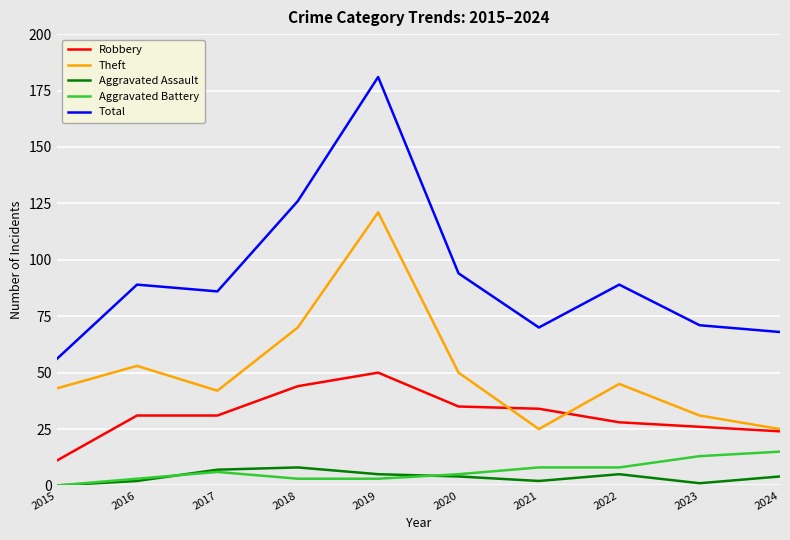

True or false: Aggravated Battery has a value of 3 at 2016.

True